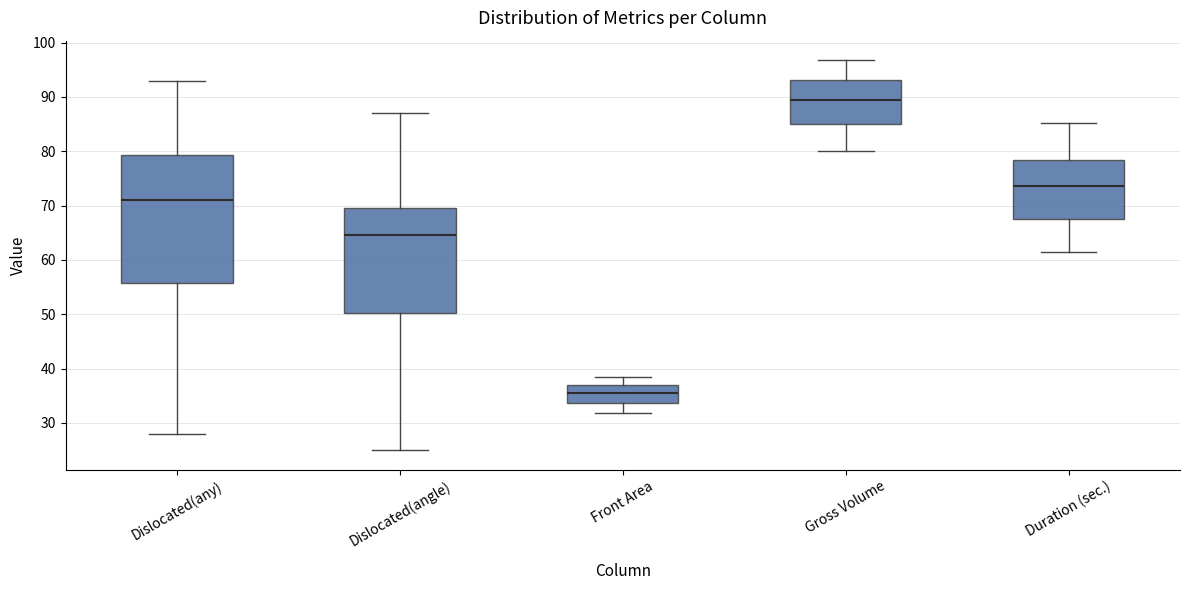

Reading left to right, transcribe this box plot: for each box, give where its median line is, the range the box spans, and where its two whiskers end, as read against the y-axis. The values are not printed on the chart, so give them approximately, as read against the axis.

Dislocated(any): median 71, box 56 to 79, whiskers 28 to 93
Dislocated(angle): median 65, box 50 to 70, whiskers 25 to 87
Front Area: median 36, box 34 to 37, whiskers 32 to 38
Gross Volume: median 89, box 85 to 93, whiskers 80 to 97
Duration (sec.): median 74, box 68 to 78, whiskers 62 to 85